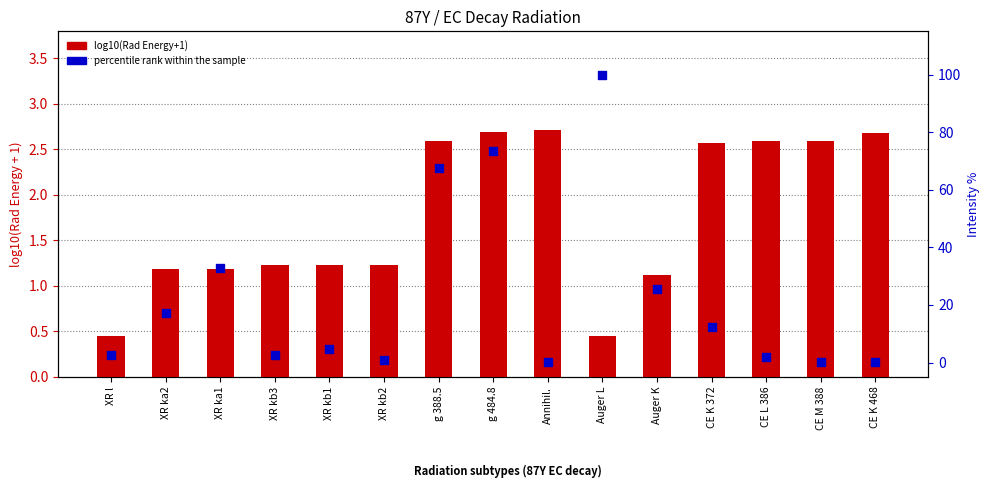

At which category is the sum across all series the highest?

Auger L